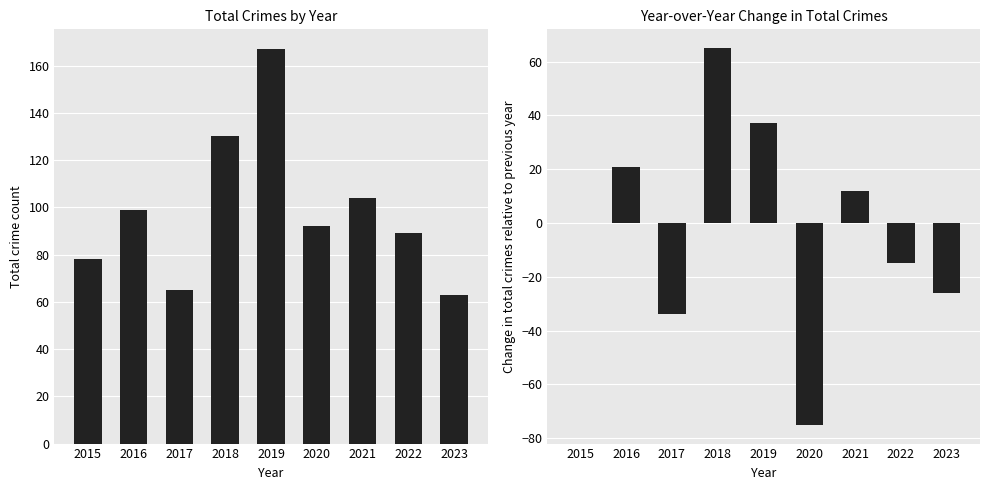

True or false: Total has a value of 294 at 2019.

False